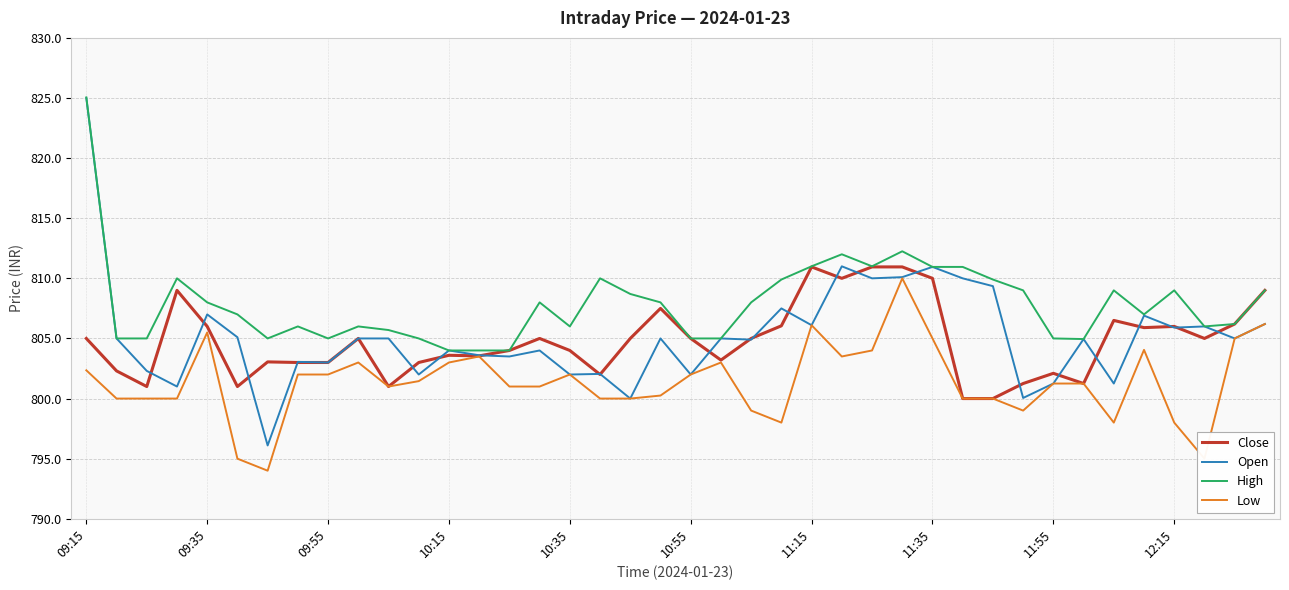

Which series has the largest range (max minus min)?

Open